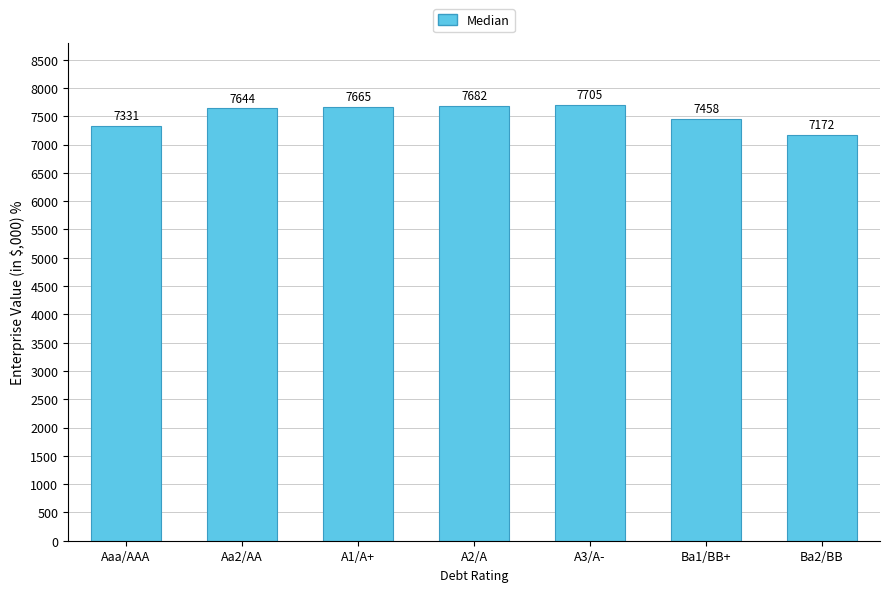

What is the difference between the values at Aaa/AAA and Ba1/BB+?

127.4